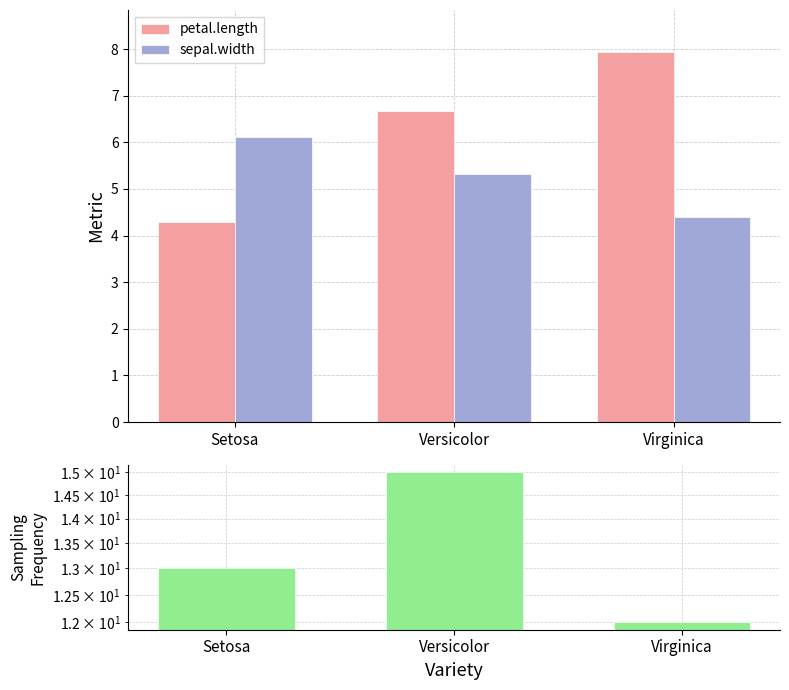

What is the spread (max minus min) of values at Setosa?

8.7